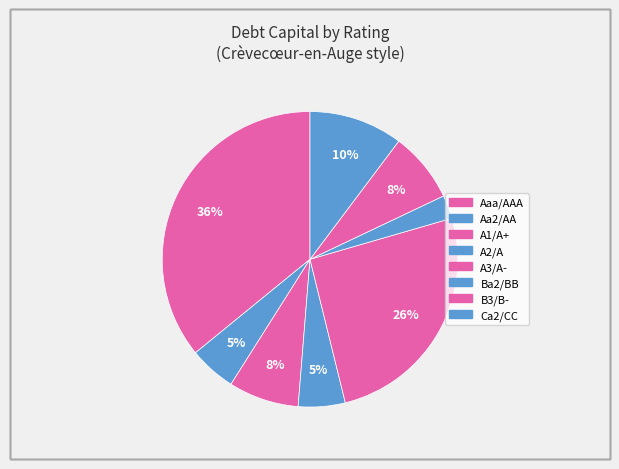

Which category has the smallest portion of the pie?

Ba2/BB